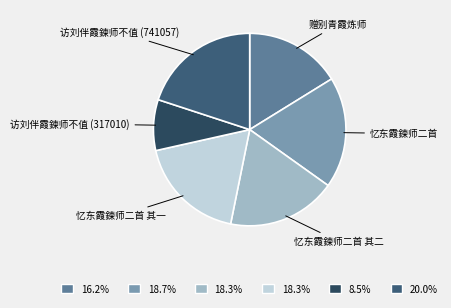

Is there any slice that represents more than half of the pie?

No